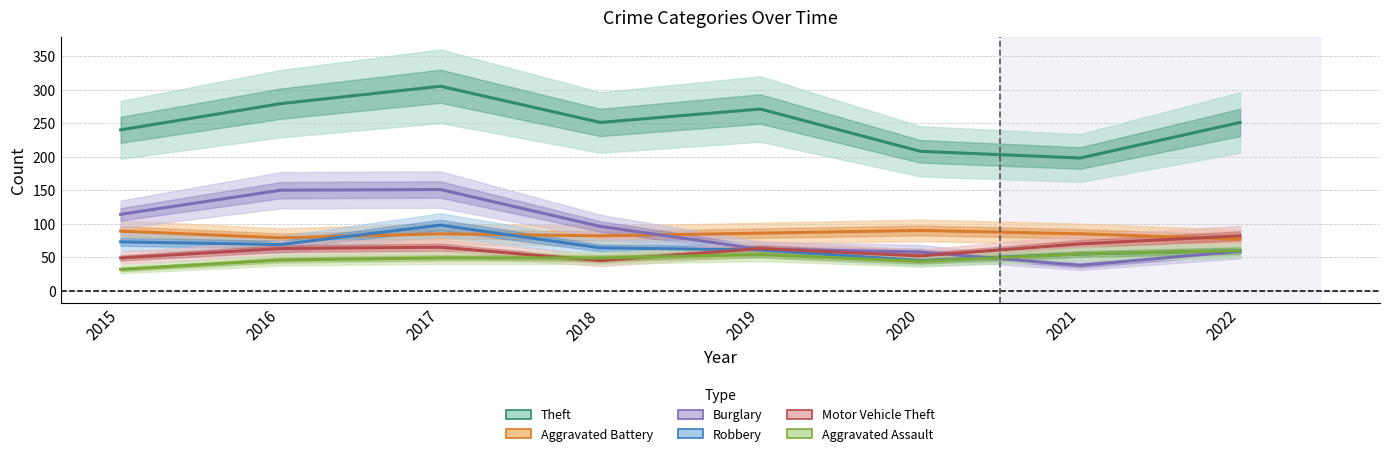

Reading left to right, list all the values displayed in this chart.

Theft: 240	279	305	251	271	208	198	251
Aggravated Battery: 89	79	85	82	86	90	85	77
Burglary: 114	150	151	96	62	58	38	59
Robbery: 73	69	98	64	61	45	55	60
Motor Vehicle Theft: 49	63	65	45	63	52	70	82
Aggravated Assault: 32	46	49	49	54	44	55	60